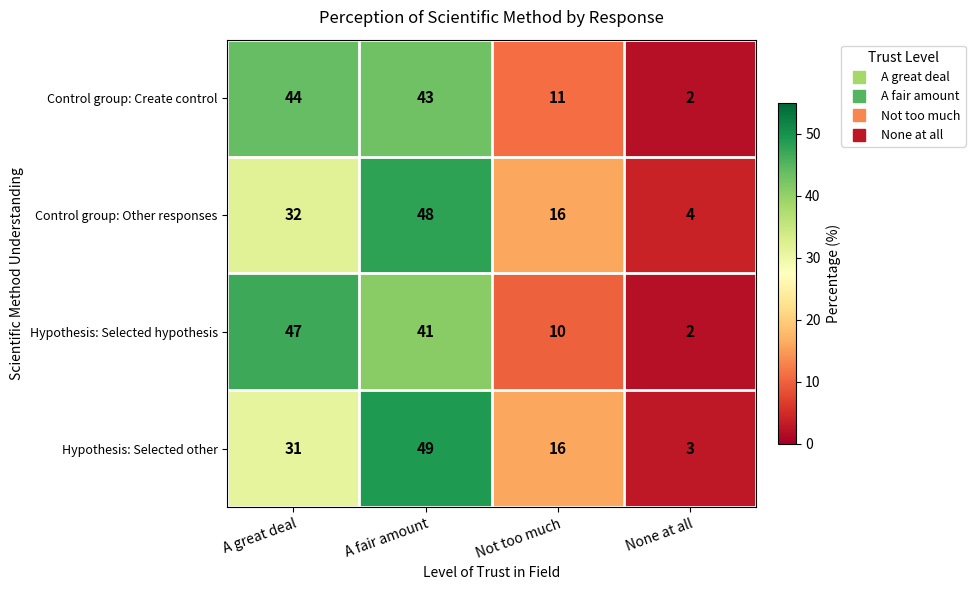

Rank the series at A fair amount from highest to lowest value.

Hypothesis: Selected other, Control group: Other responses, Control group: Create control, Hypothesis: Selected hypothesis